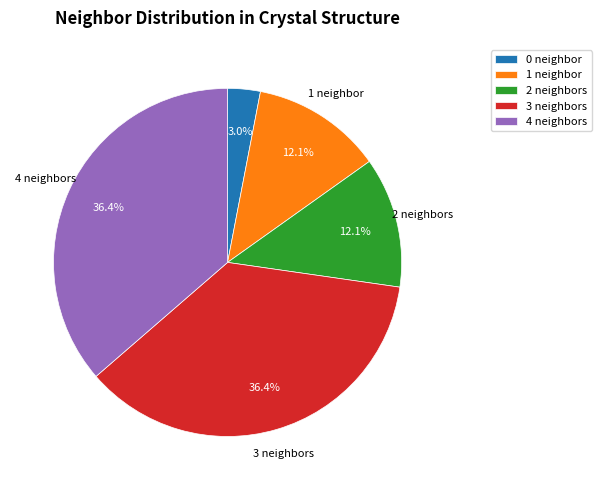

To the nearest percent, what portion does 4 represent?

36%